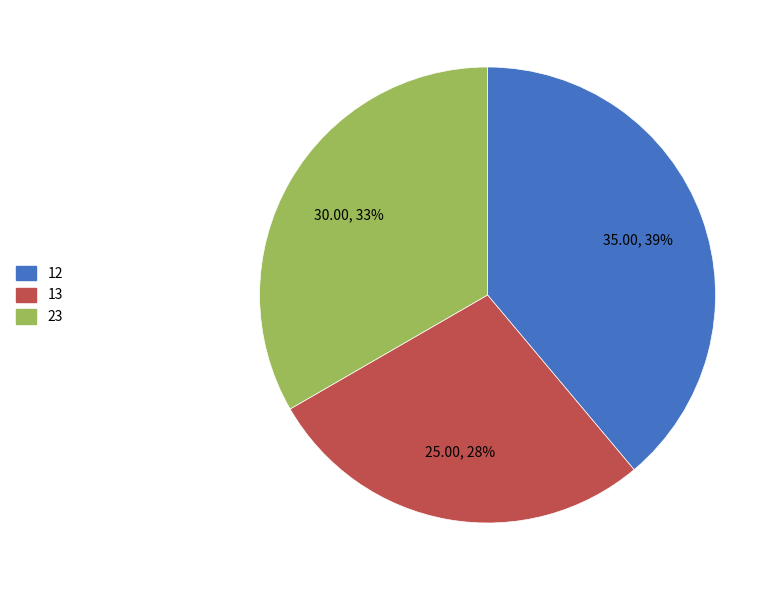

Rank the categories by value from highest to lowest.

12, 23, 13